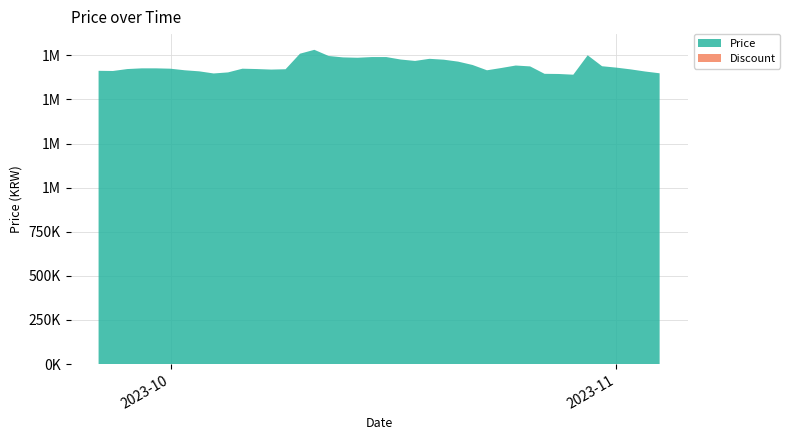

Reading right to left, extract all data points from this chart.

Price: 1648000	1658000	1670000	1680000	1688000	1750000	1640000	1644000	1645000	1687000	1692000	1678000	1665000	1695000	1714000	1725000	1730000	1718000	1726000	1740000	1740000	1736000	1738000	1746000	1781000	1759000	1671000	1669000	1672000	1674000	1653000	1647000	1659000	1665000	1674000	1676000	1676000	1672000	1661000	1662000
Discount: 0	0	0	0	0	0	0	0	0	0	0	0	0	0	0	0	0	0	0	0	0	0	0	0	0	0	0	0	0	0	0	0	0	0	0	0	0	0	0	0